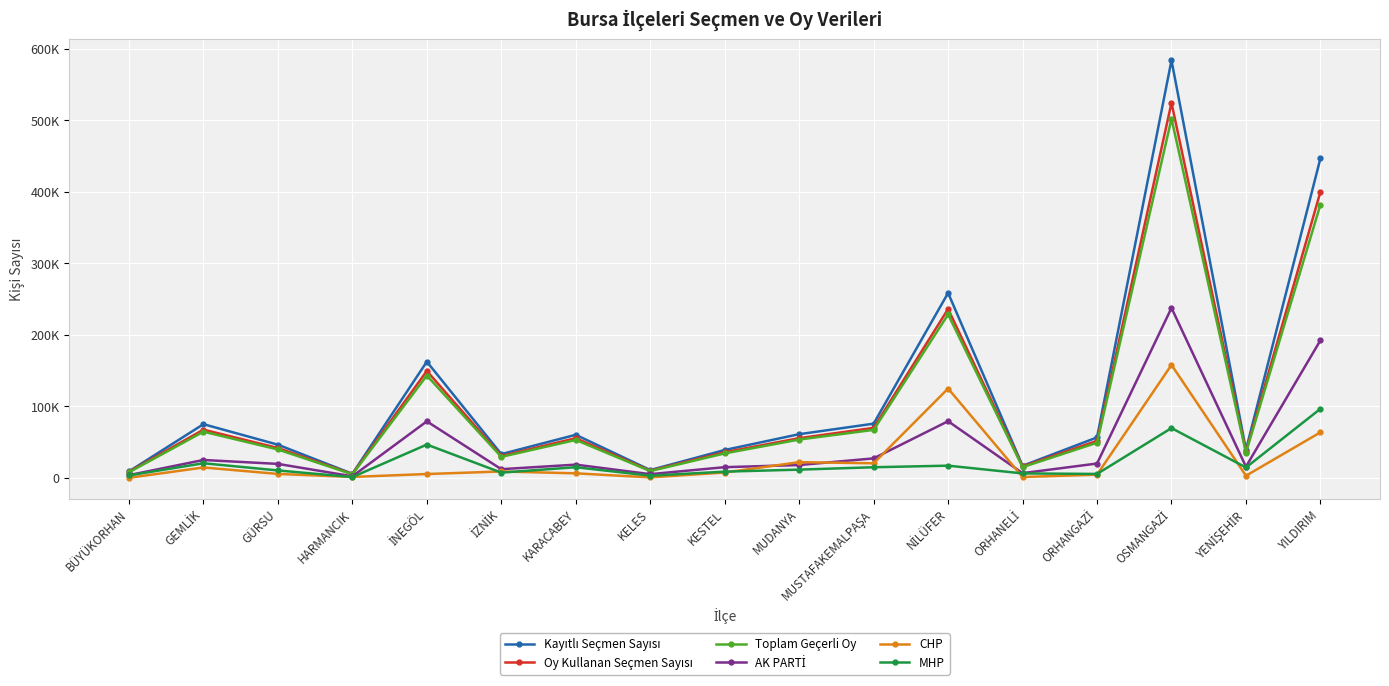

True or false: MHP and Kayıtlı Seçmen Sayısı intersect in this chart.

False